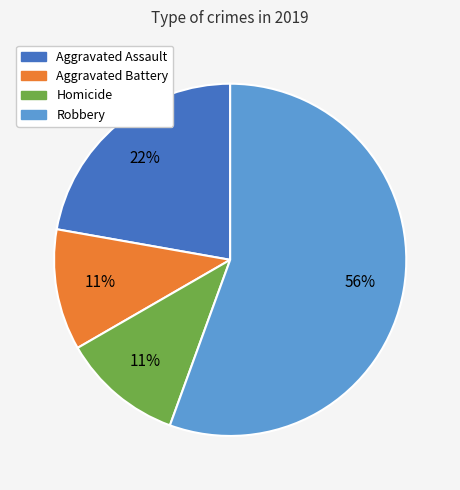

To the nearest percent, what is the average slice percentage?

25%